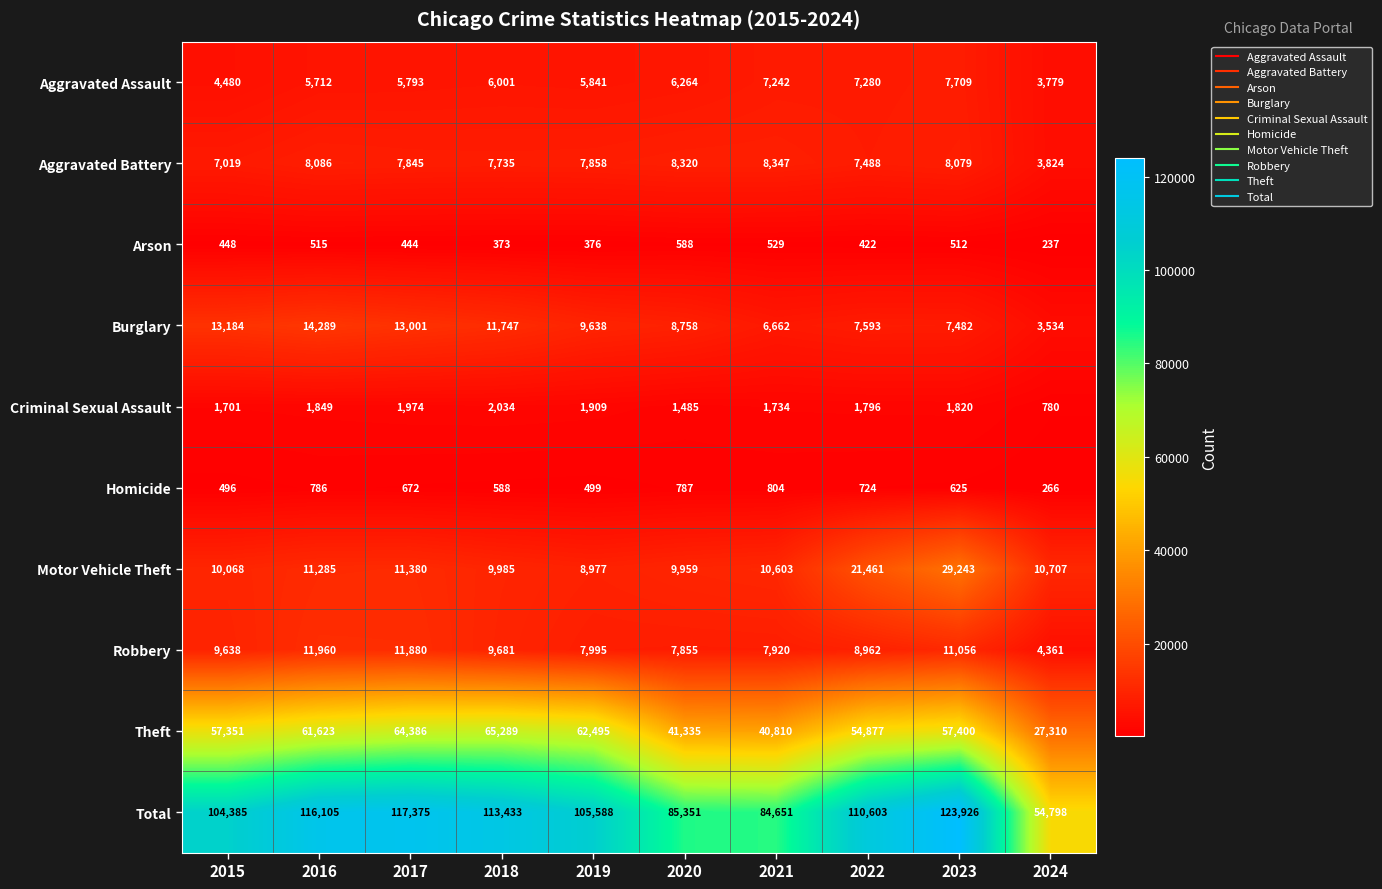

How many data points does each series have?

10